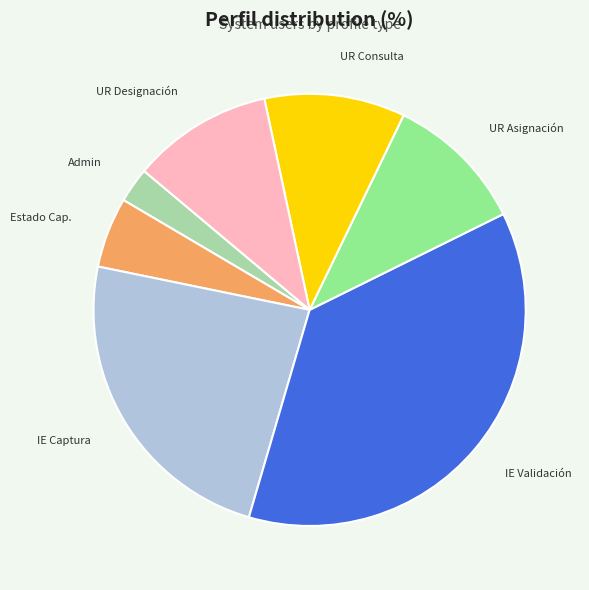

How many segments does this pie chart have?

7